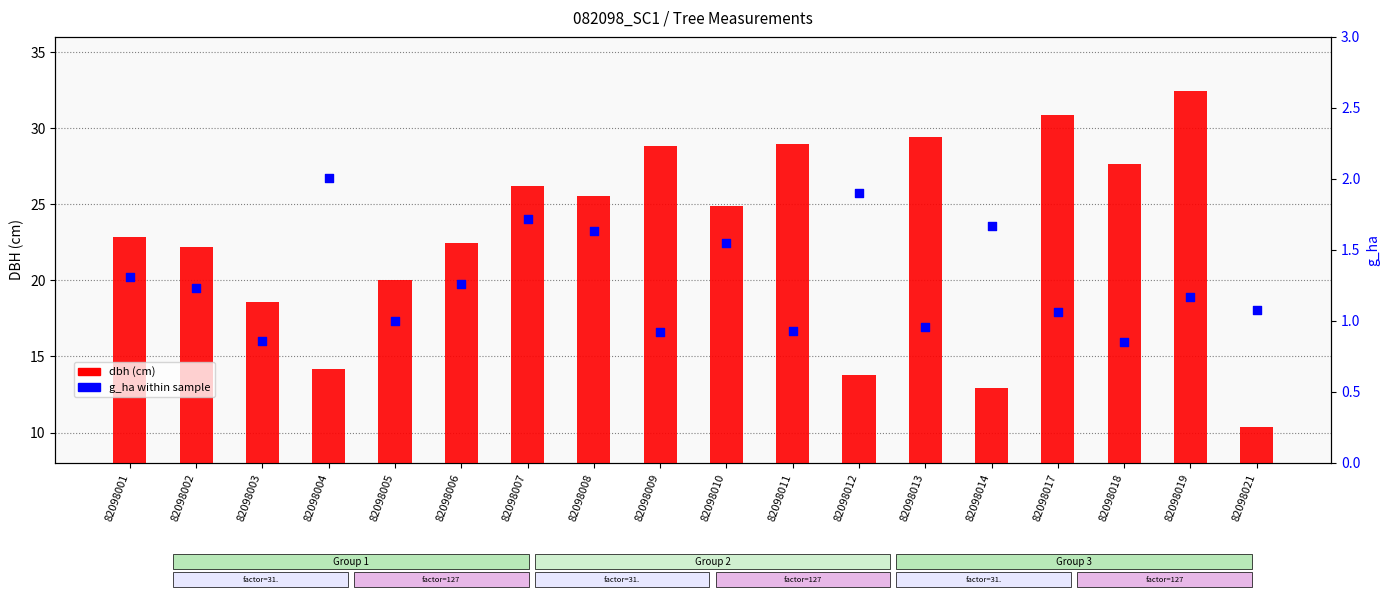

What is the total value across all series at 82098017?

31.9